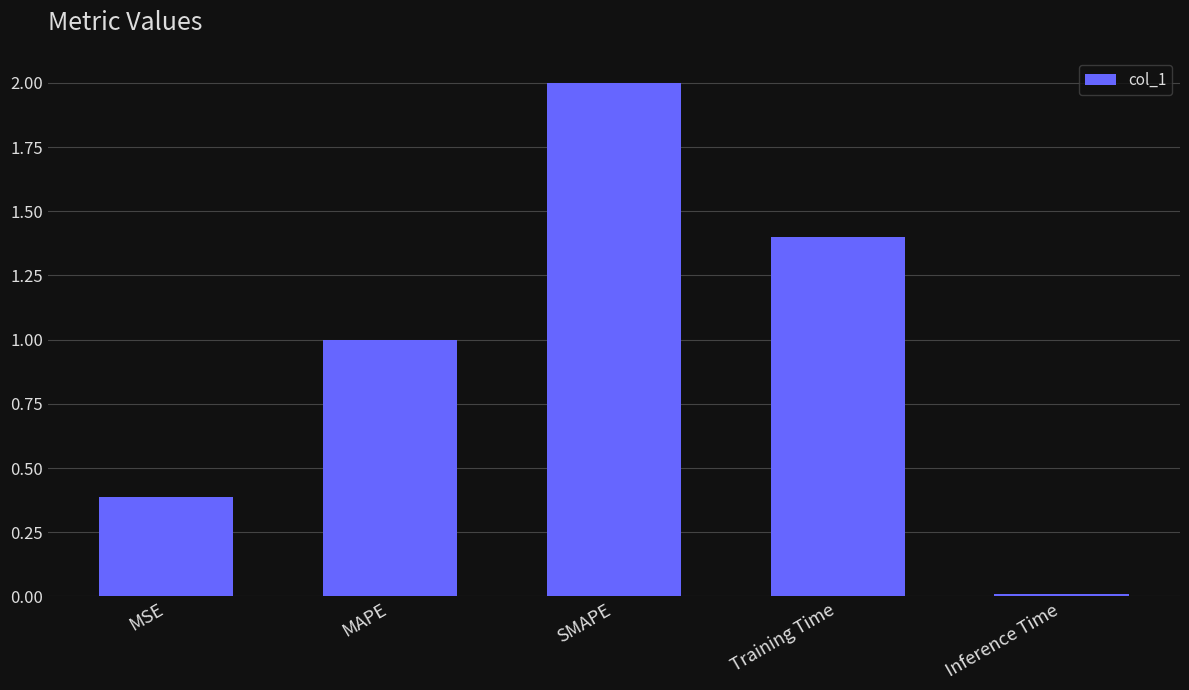

How many distinct data groups are displayed?

1